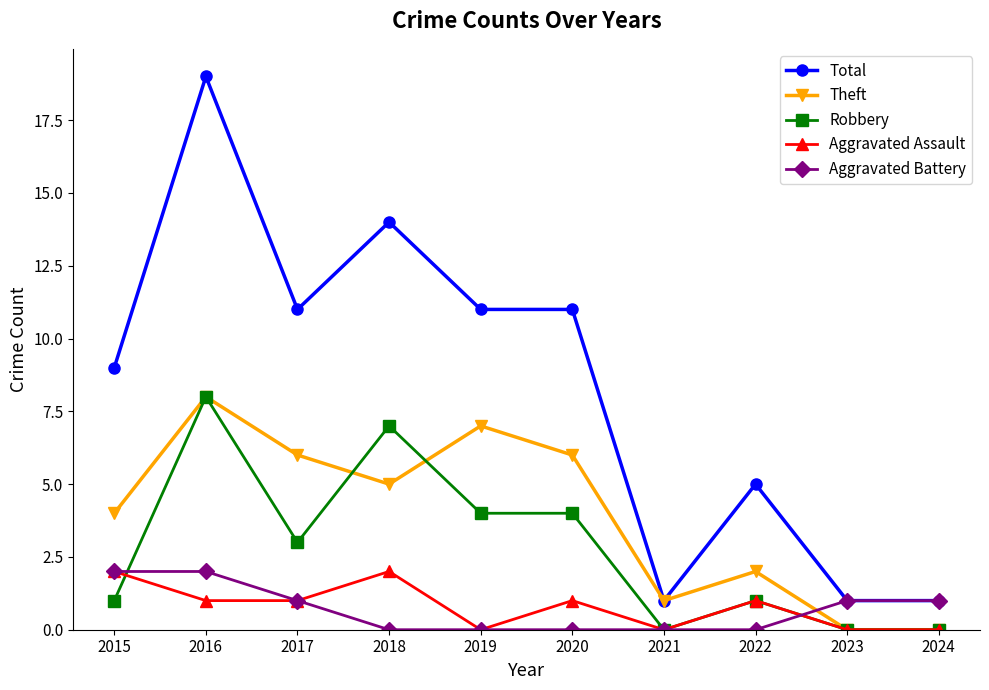

What is the sum of the Aggravated Battery values at 2019 and 2024?

1